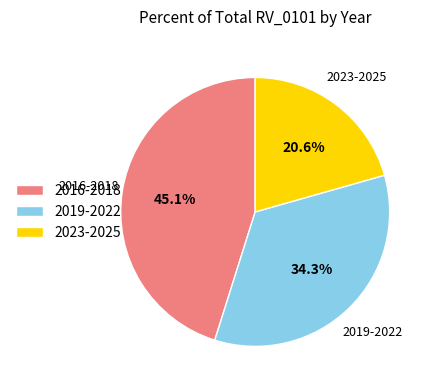

What percentage do 2016-2018 and 2023-2025 together represent?

65.7%